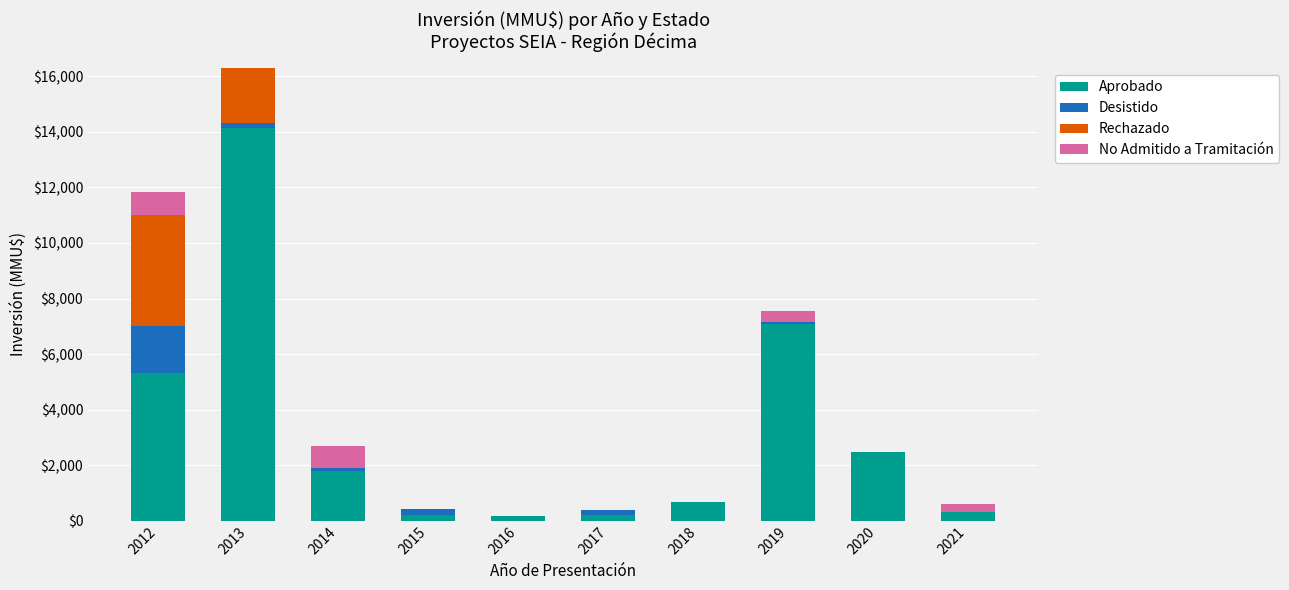

At which category is the sum across all series the highest?

2013